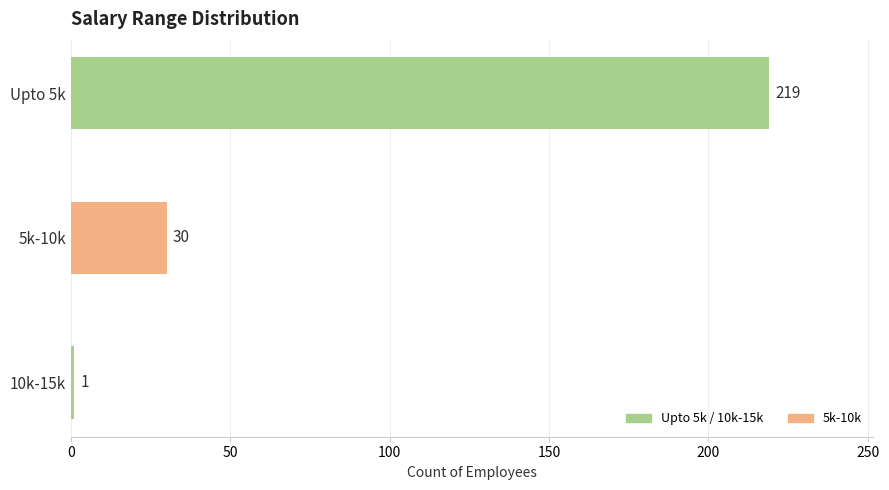

Is it true that the value at 5k-10k is 30?

True